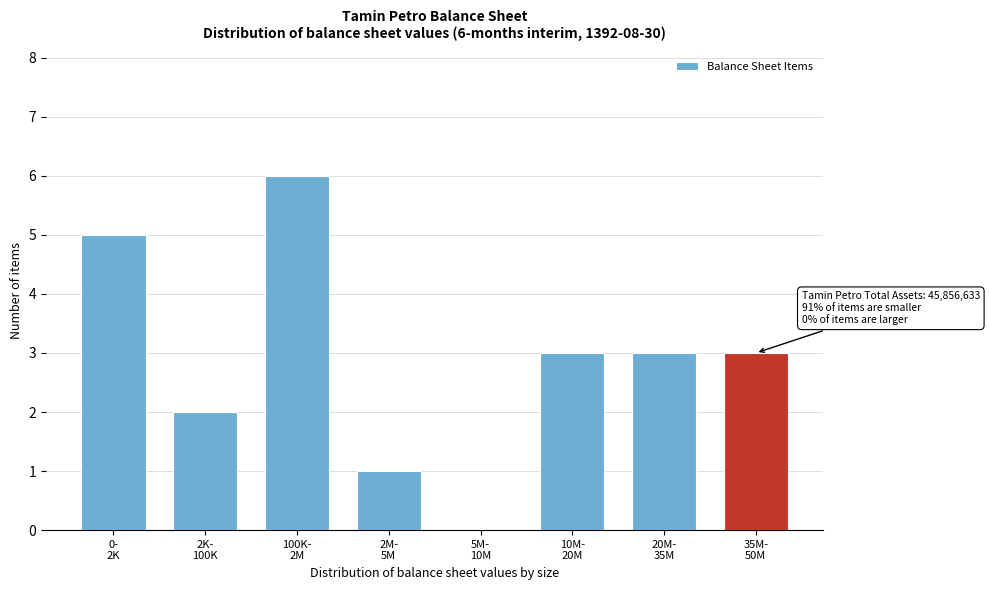

What is the maximum value shown in the chart?

6